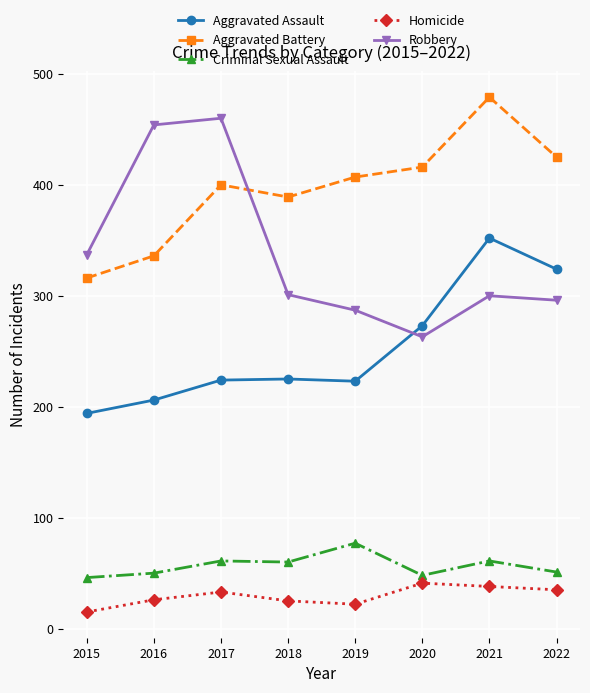

What is the approximate value of Aggravated Battery at 2022?

425